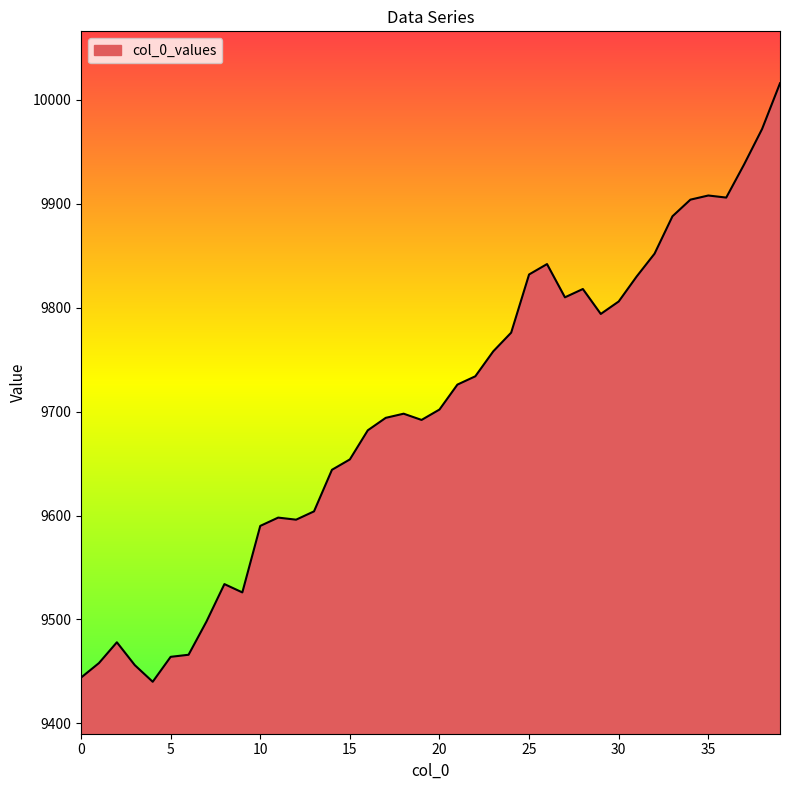

What is the difference between the maximum and minimum values?

576